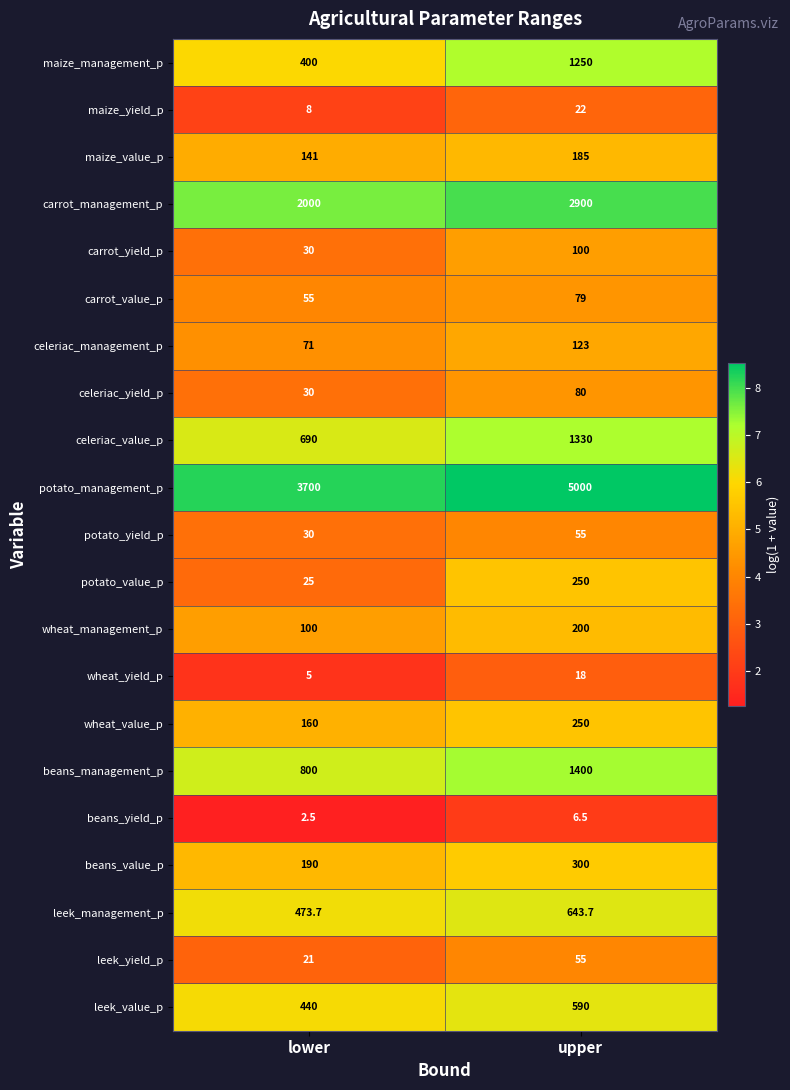

What is the difference between the beans_value_p values at upper and lower?

110.0